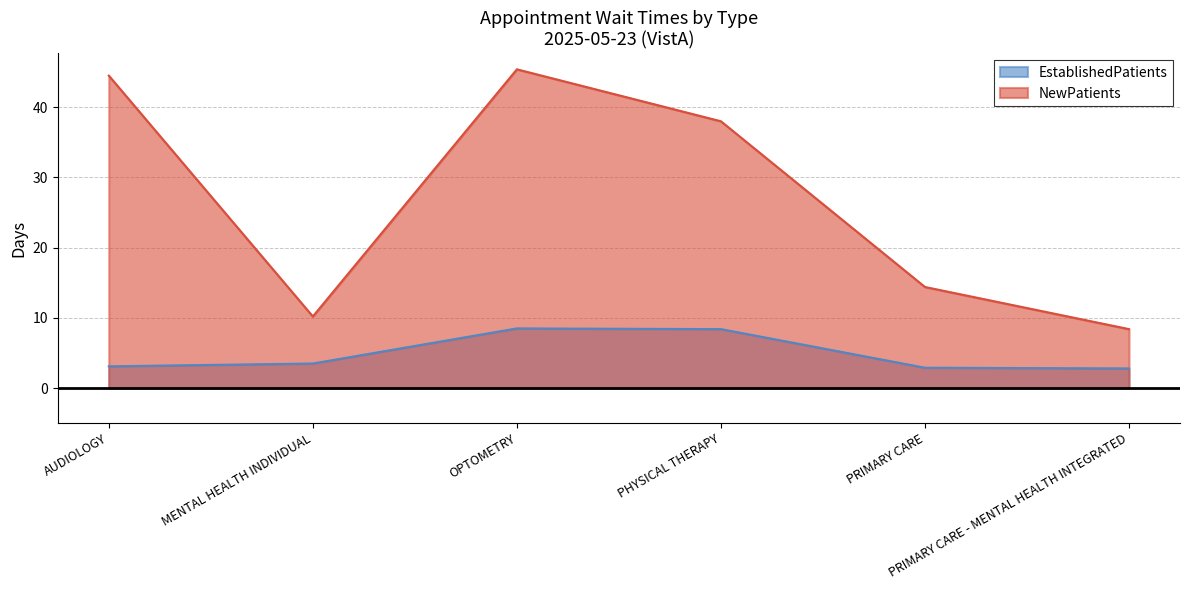

Is the value of EstablishedPatients at PHYSICAL THERAPY greater than the value of NewPatients at PHYSICAL THERAPY?

No